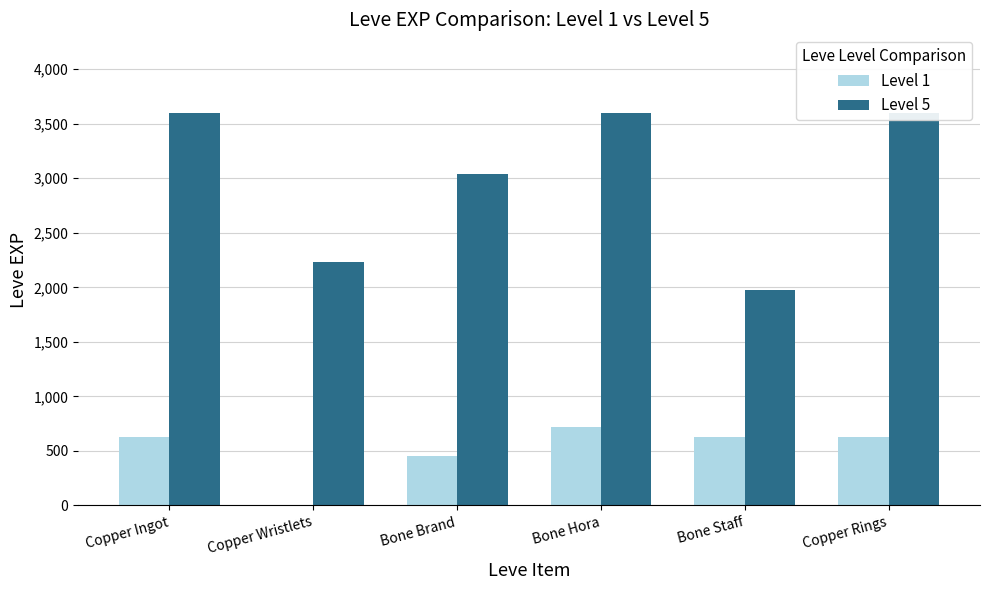

What is the label of the 2nd bar from the left?

Copper Wristlets